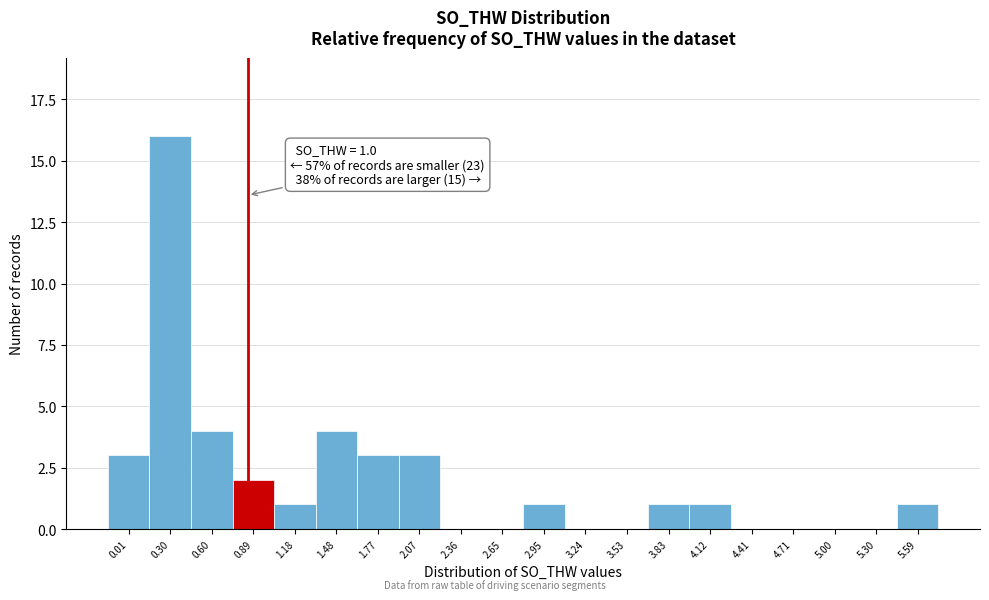

Reading right to left, extract all data points from this chart.

5.59=1	5.30=0	5.00=0	4.71=0	4.41=0	4.12=1	3.83=1	3.53=0	3.24=0	2.95=1	2.65=0	2.36=0	2.07=3	1.77=3	1.48=4	1.18=1	0.89=2	0.60=4	0.30=16	0.01=3